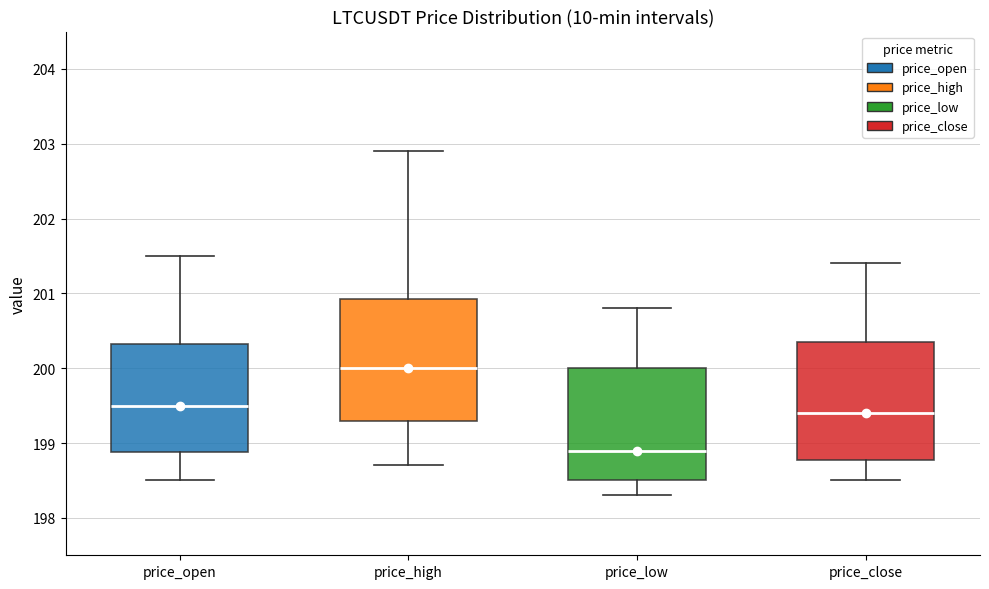

Which box's median line is the lowest?

price_low